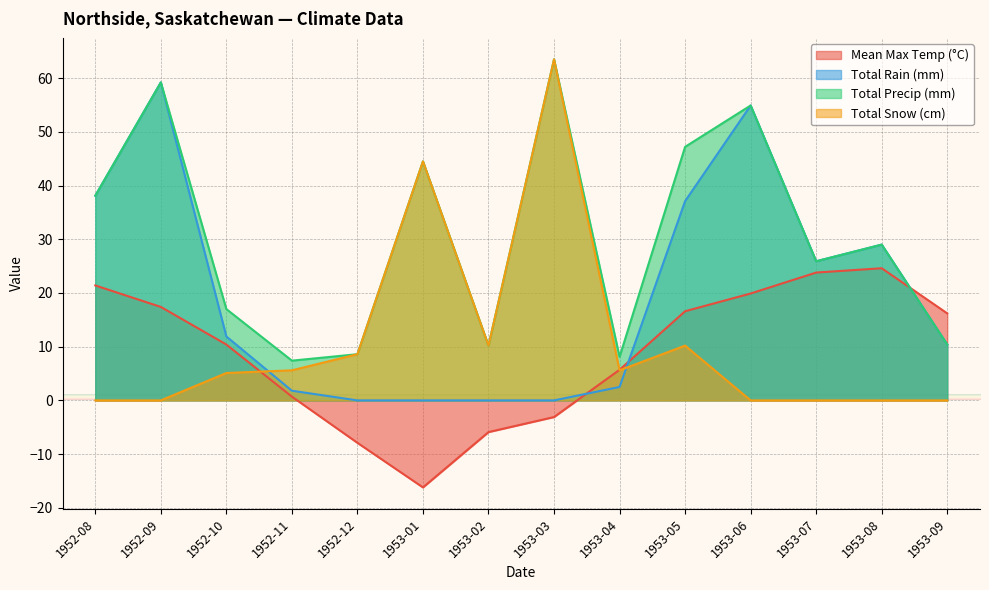

True or false: Total Snow (cm) and Mean Max Temp (°C) cross at least once.

True